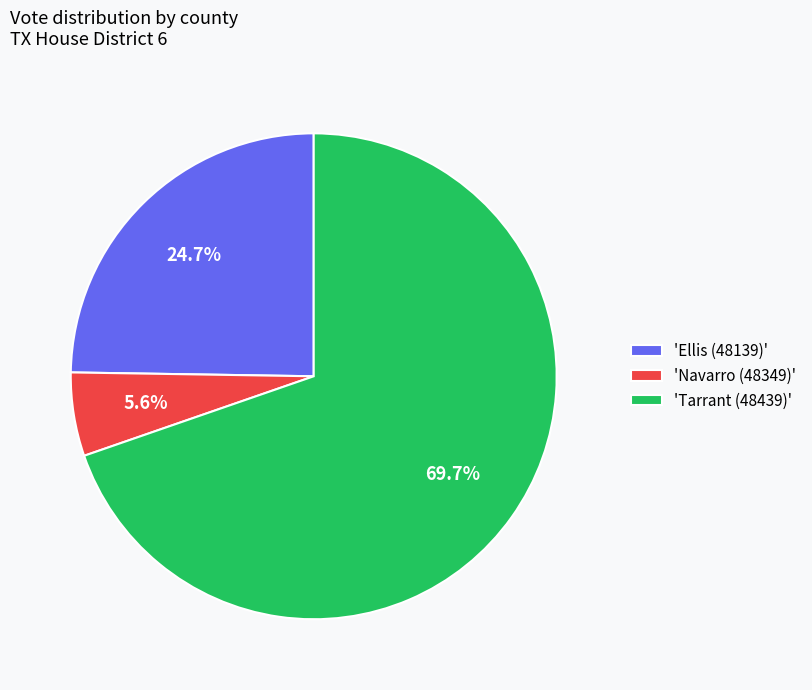

Between 'Tarrant (48439)' and 'Navarro (48349)', which is larger?

'Tarrant (48439)'